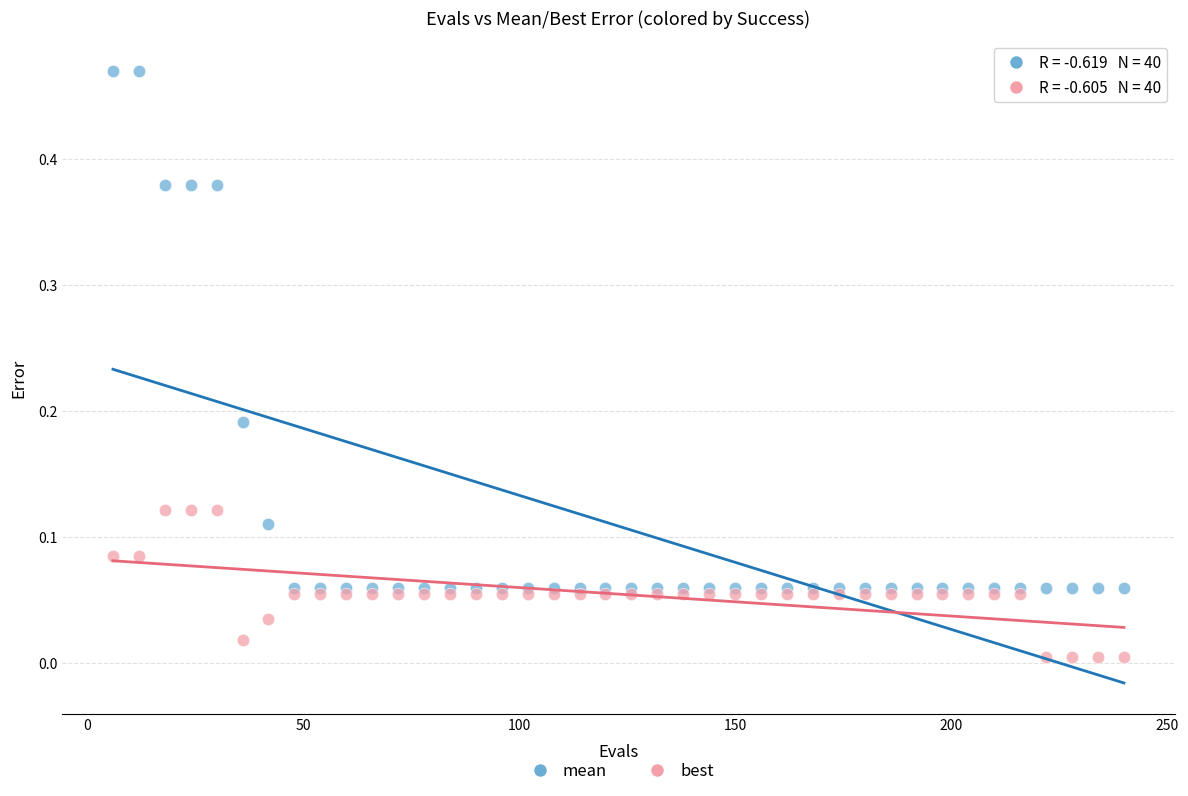

Which series has the widest spread of Y values?

mean